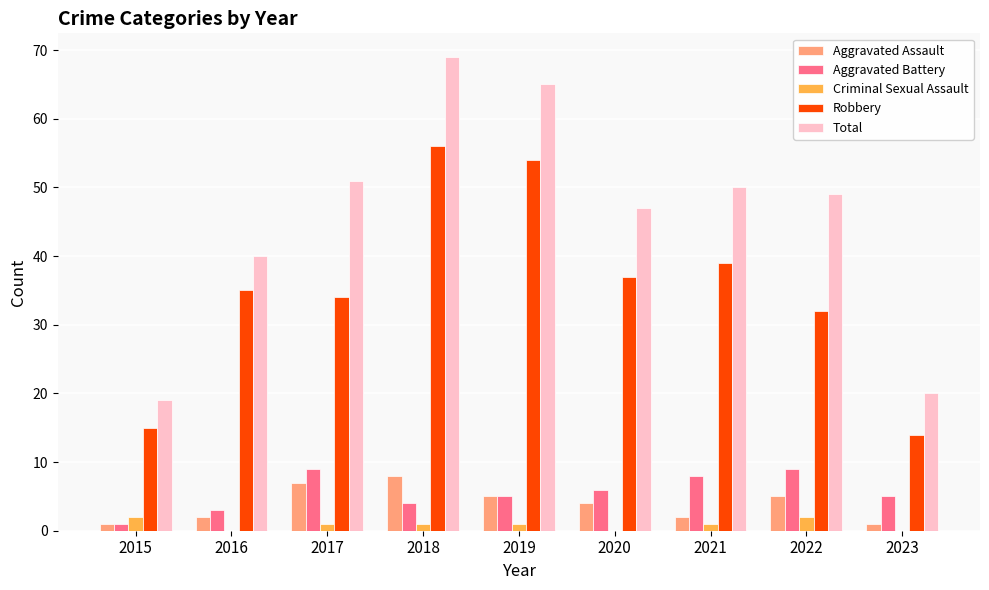

Between 2016 and 2018, which series saw the biggest shift?

Total